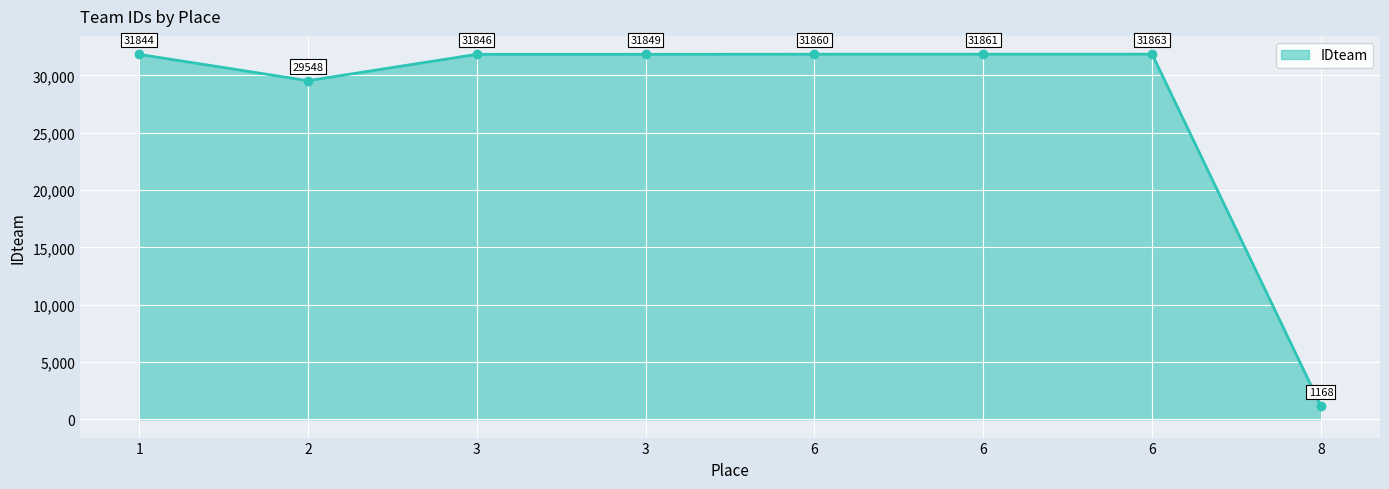

Between 8 and 6, which is larger?

6